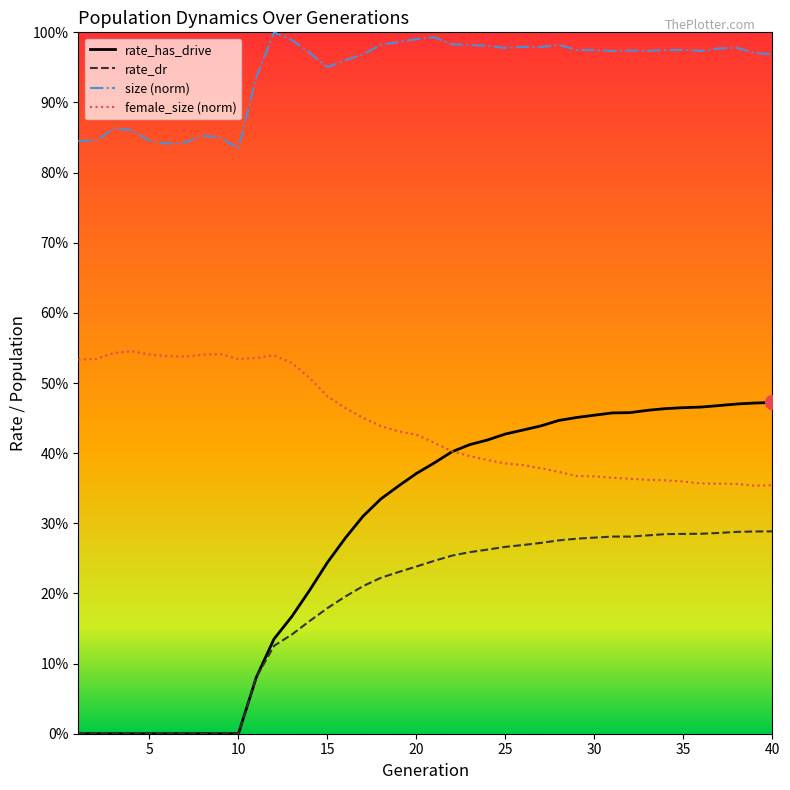

How many intersections are there between female_size (norm) and rate_has_drive?

1